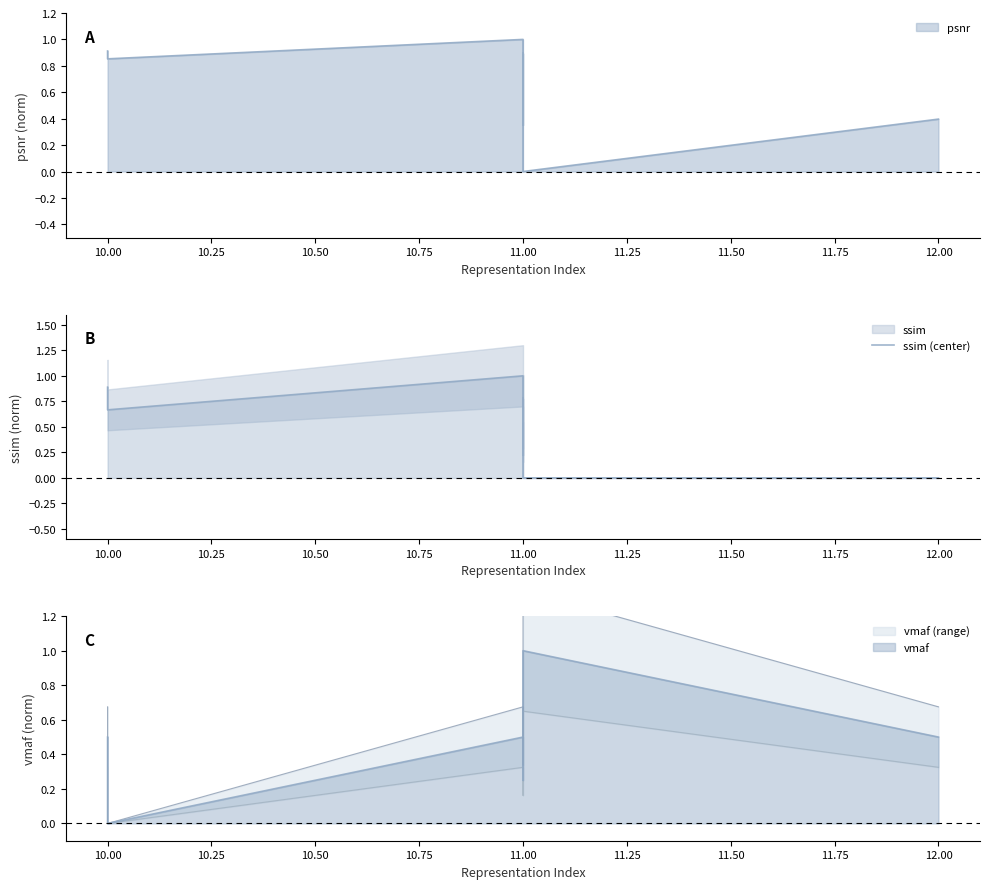

Between 12.00 and 11.00, which is larger?

11.00